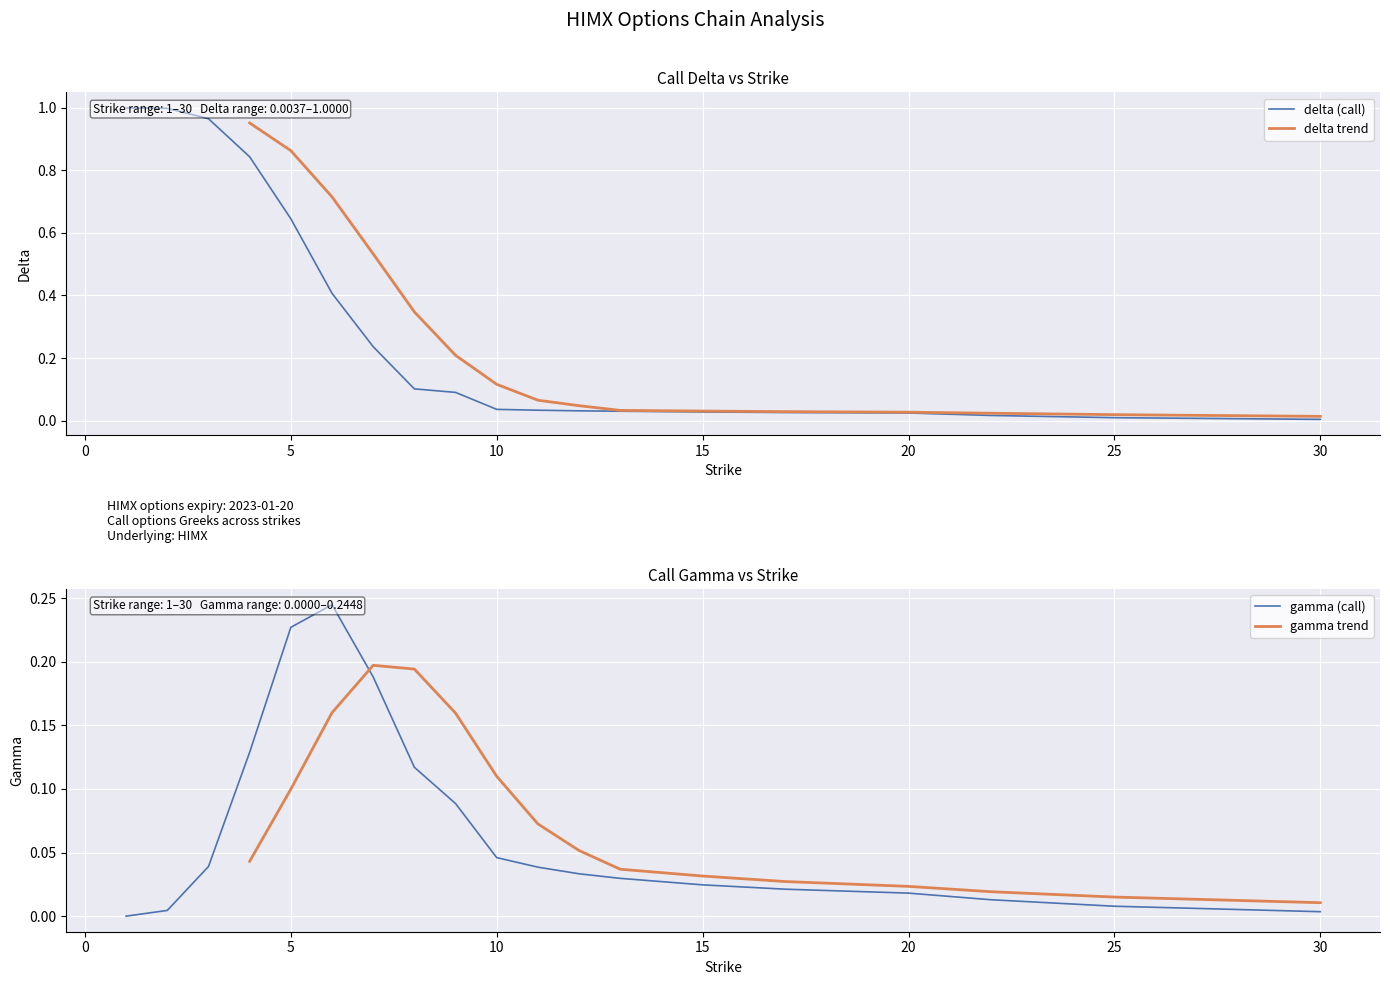

What is the value of the gamma (call) point at the 5th from the left?

0.2